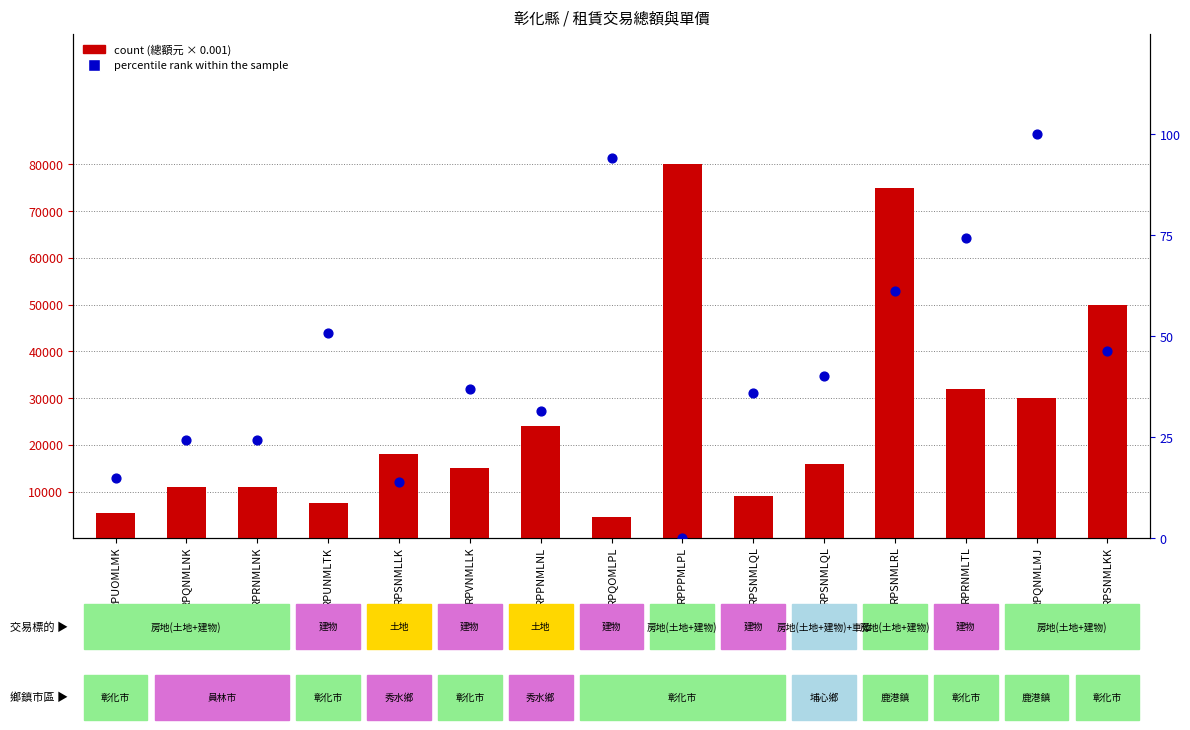

Which series contains the highest Y value?

count